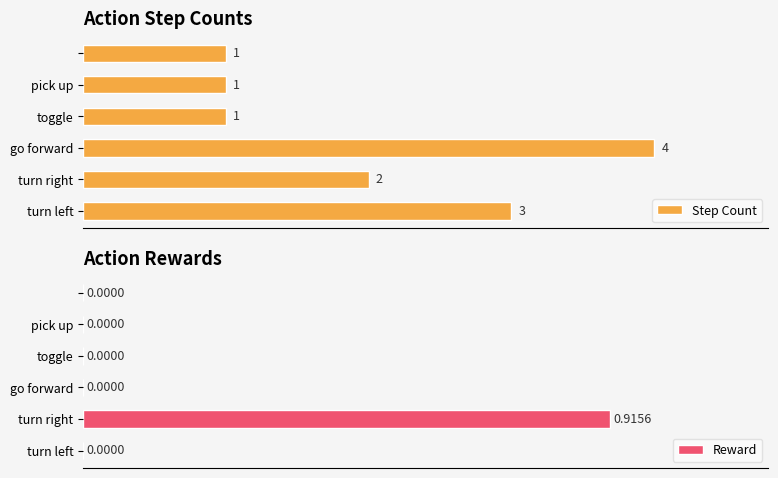

Which series has the largest total across all categories?

Step Count